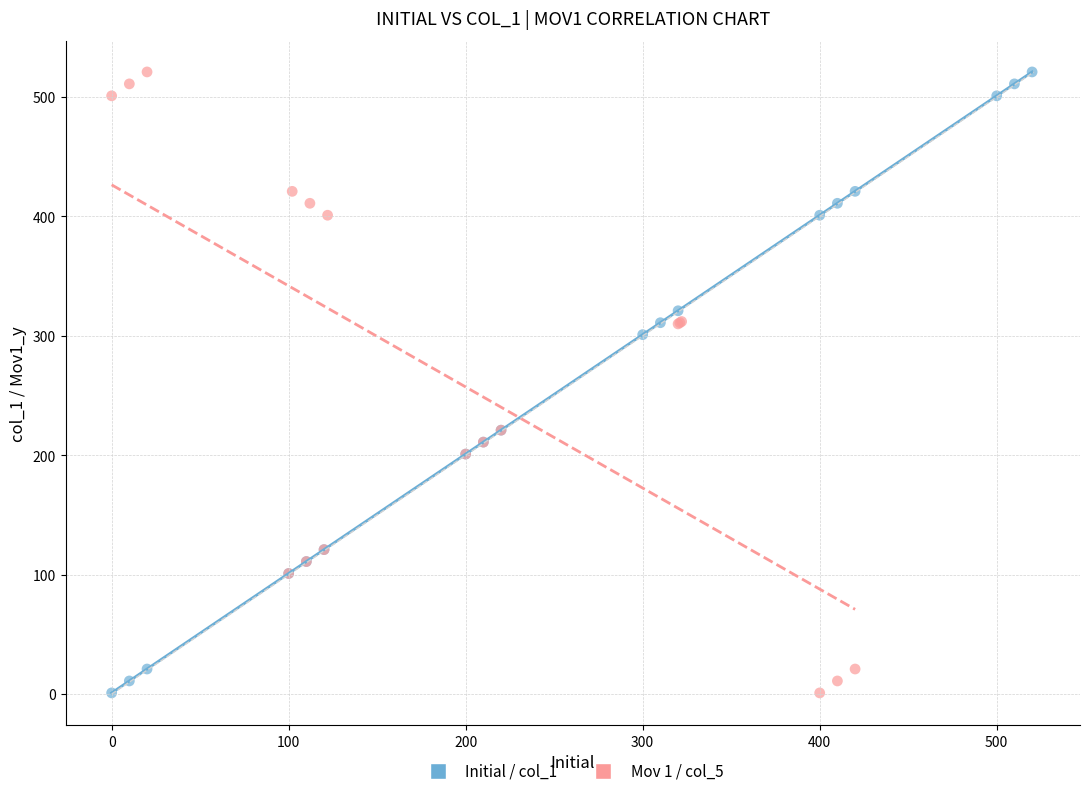

What are all the series names shown in the legend?

Initial / col_1, Mov 1 / col_5